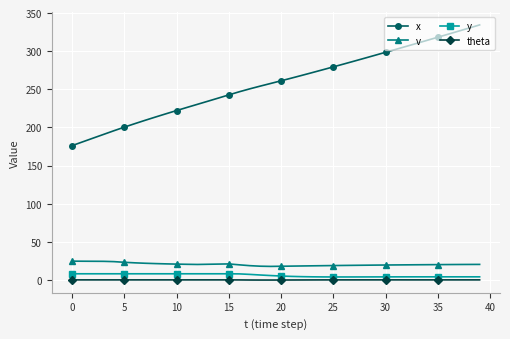

True or false: v and y cross at least once.

False